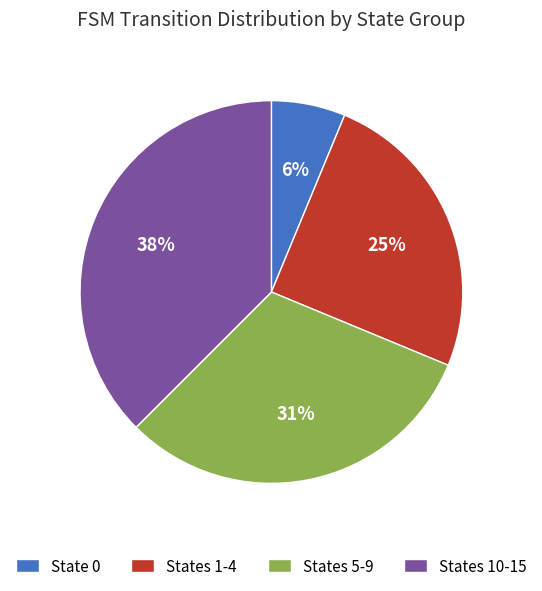

How many segments does this pie chart have?

4